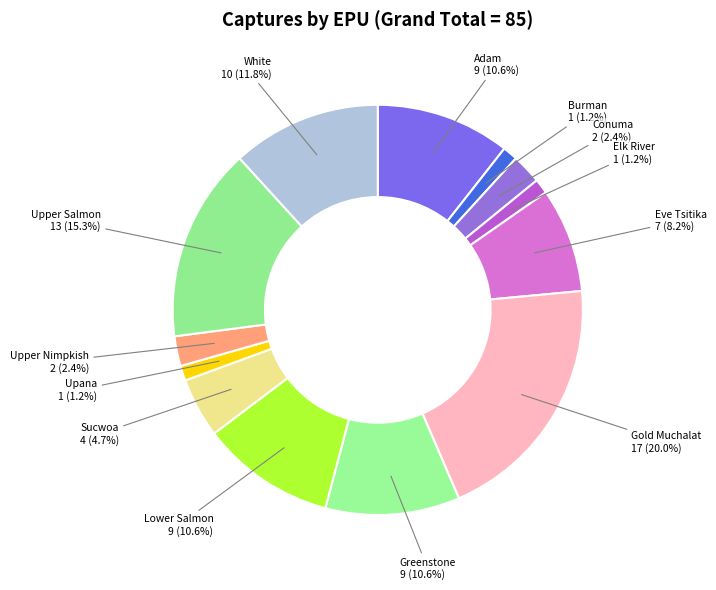

What portion of the pie excludes Adam?

89.4%